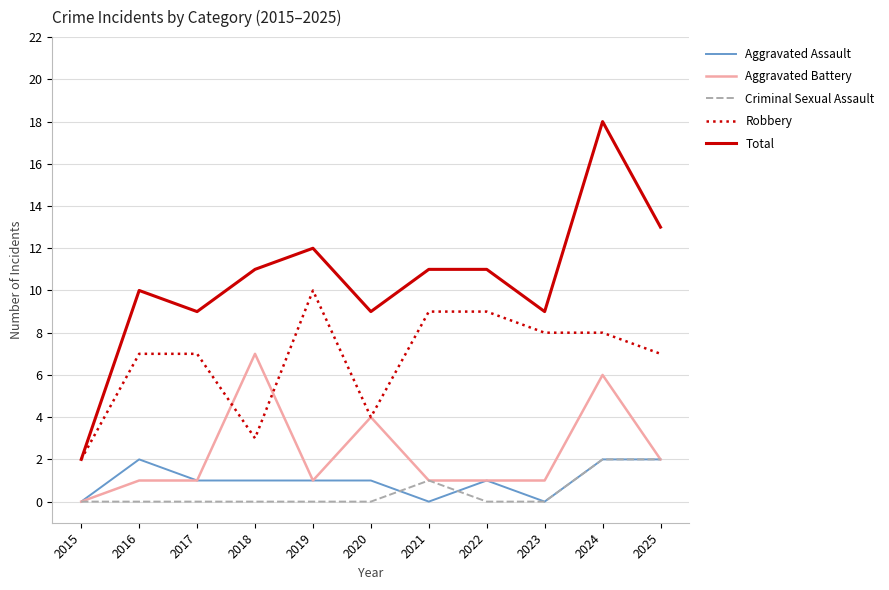

What is the highest value of the Robbery series?

10